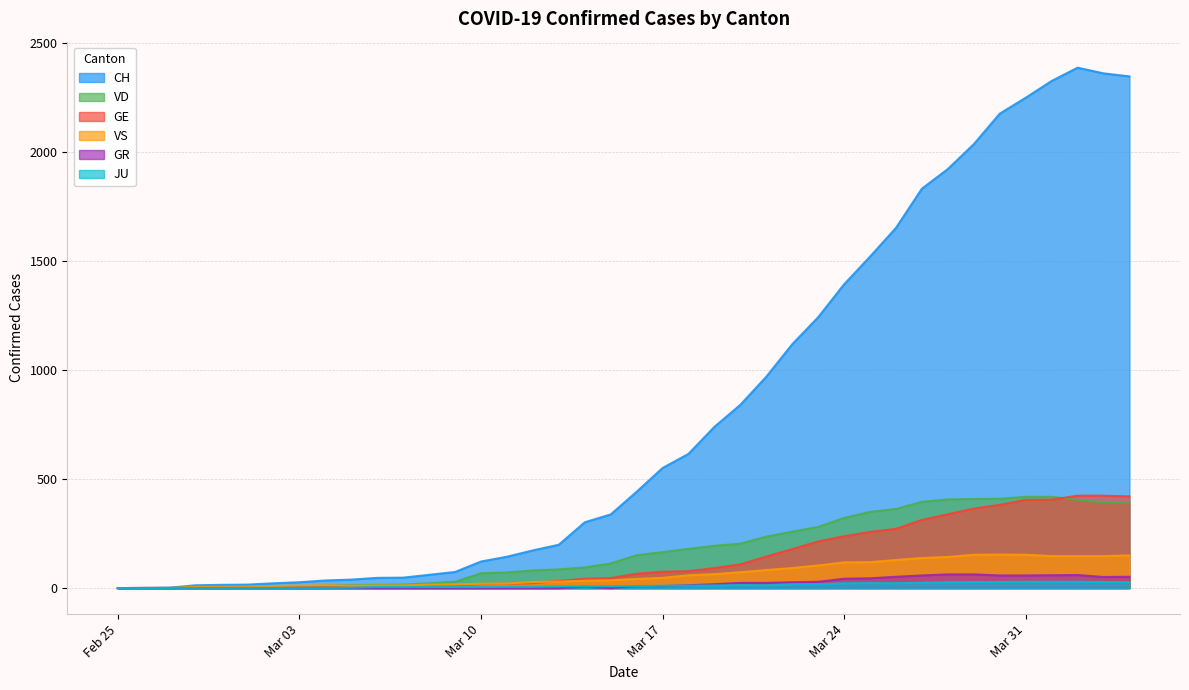

At which category does the chart reach its minimum across all series?

Feb 25